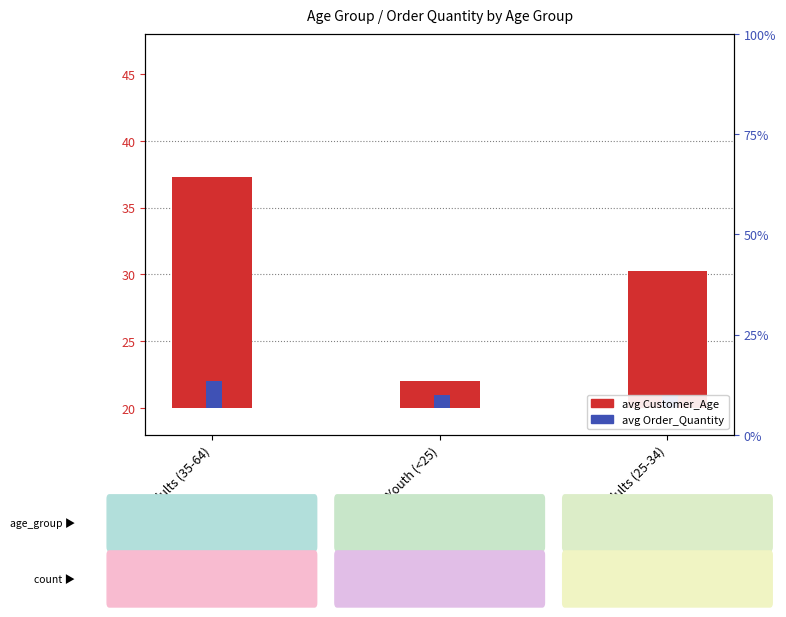

What is the label of the 2nd bar from the left?

Youth (<25)